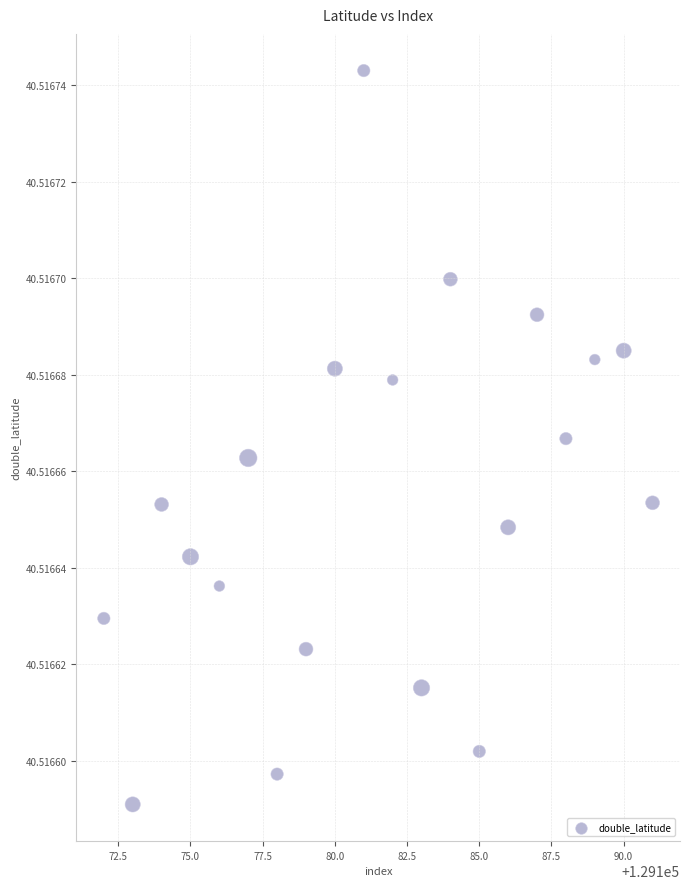

What is the range of X values (max minus min)?

19.0